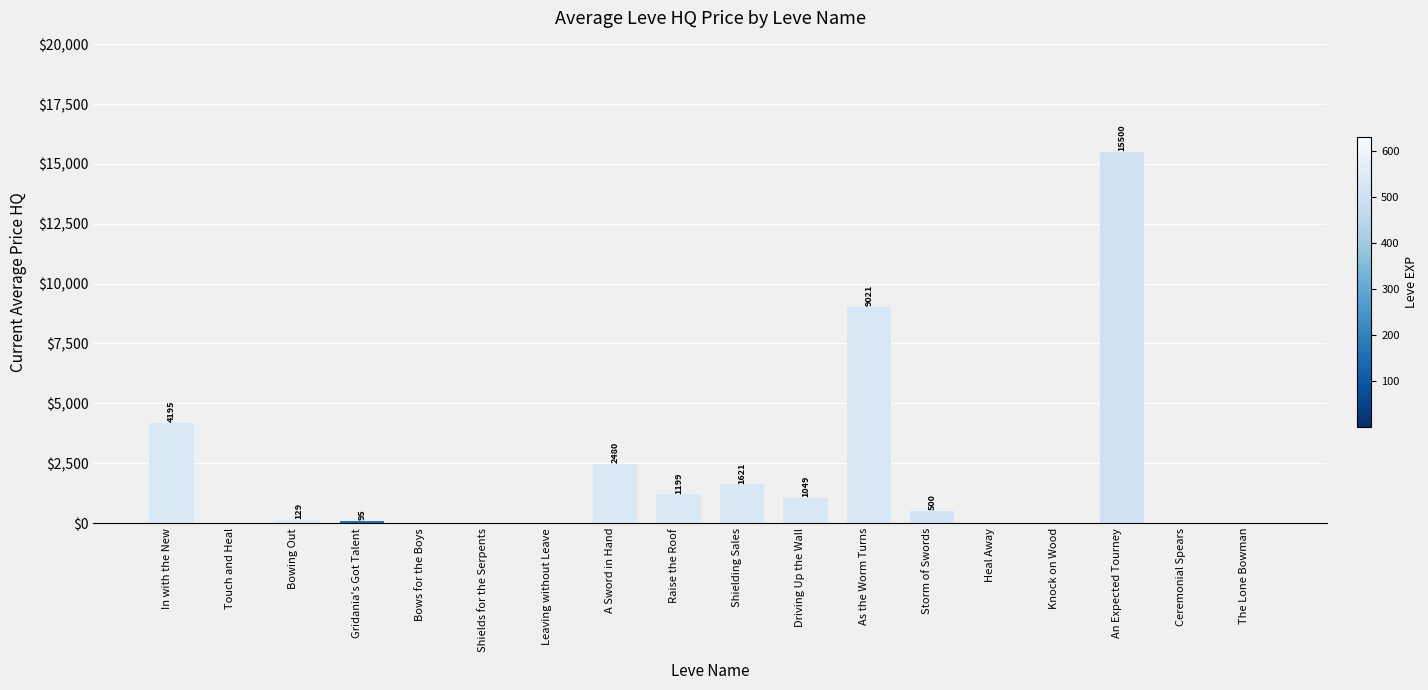

Is it true that the value at Heal Away is 0.0?

True